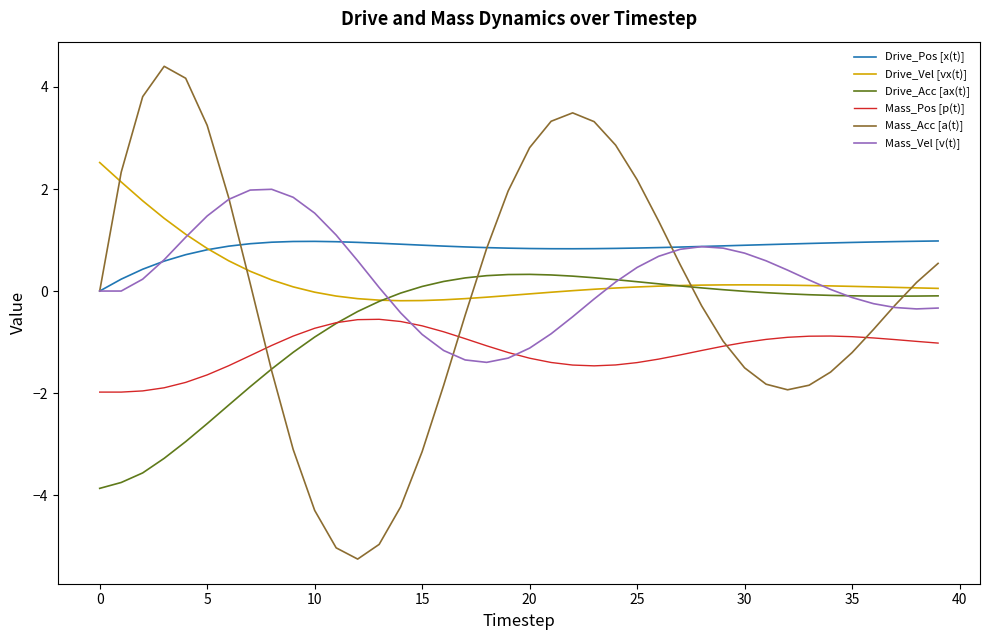

Which series has the widest spread of values?

Mass_Acc [a(t)]